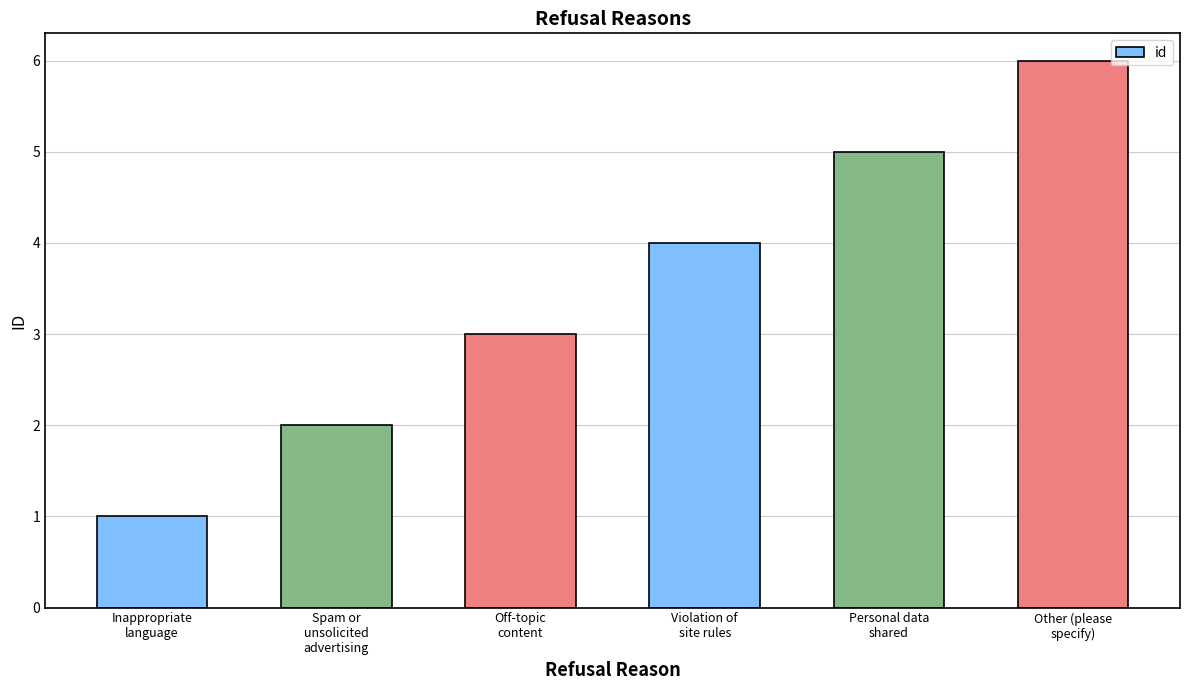

What is the average value?

4